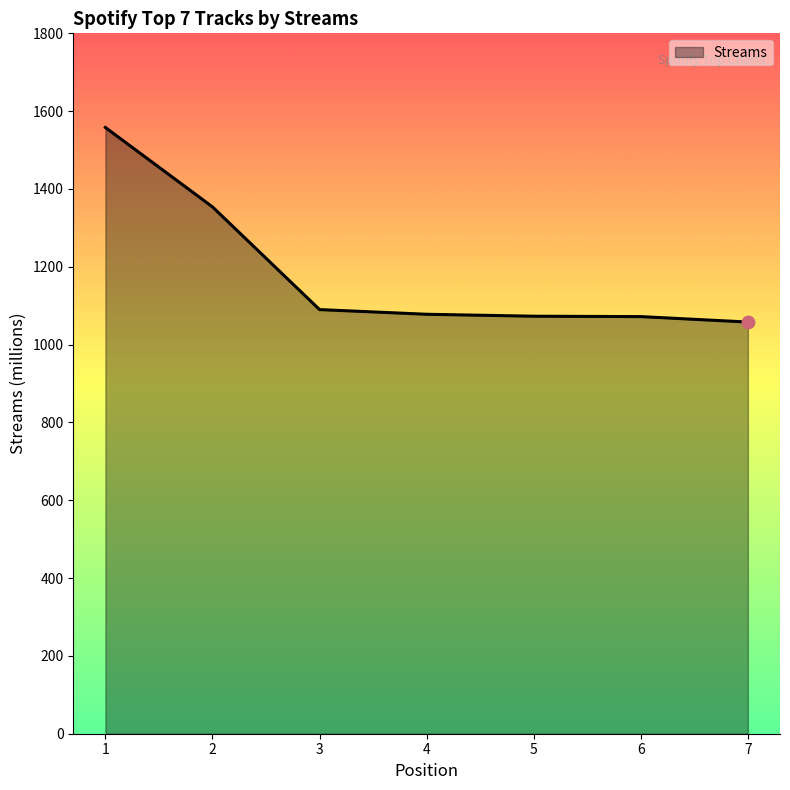

What is the change in value from 2 to 5?

-281